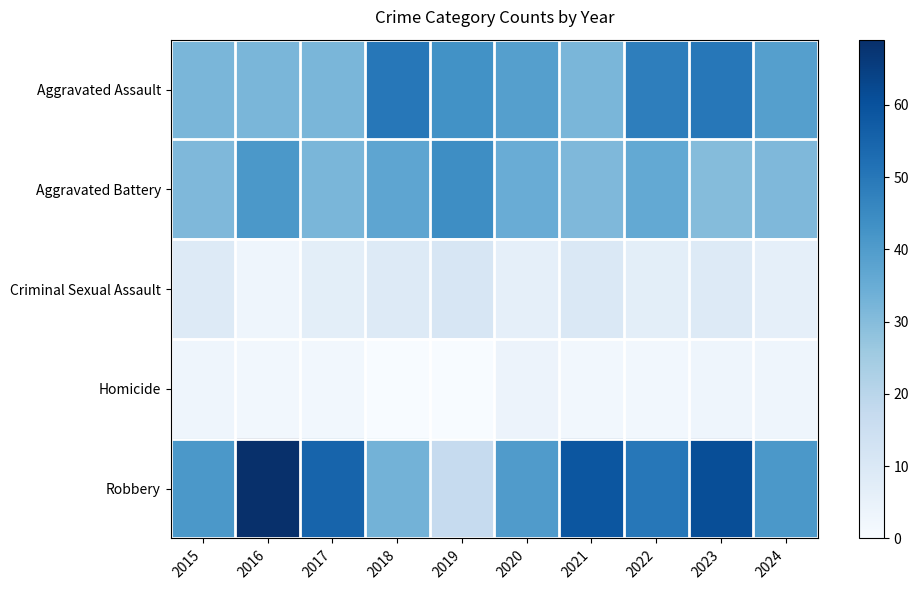

Reading right to left, what are all the values shown in this chart?

Aggravated Assault: 2024=39	2023=50	2022=48	2021=32	2020=39	2019=43	2018=50	2017=32	2016=32	2015=32
Aggravated Battery: 2024=31	2023=30	2022=36	2021=31	2020=35	2019=44	2018=37	2017=32	2016=41	2015=31
Criminal Sexual Assault: 2024=6	2023=9	2022=7	2021=10	2020=6	2019=11	2018=9	2017=7	2016=3	2015=9
Homicide: 2024=3	2023=3	2022=2	2021=2	2020=4	2019=0	2018=0	2017=2	2016=2	2015=3
Robbery: 2024=41	2023=61	2022=50	2021=59	2020=40	2019=17	2018=33	2017=55	2016=69	2015=41